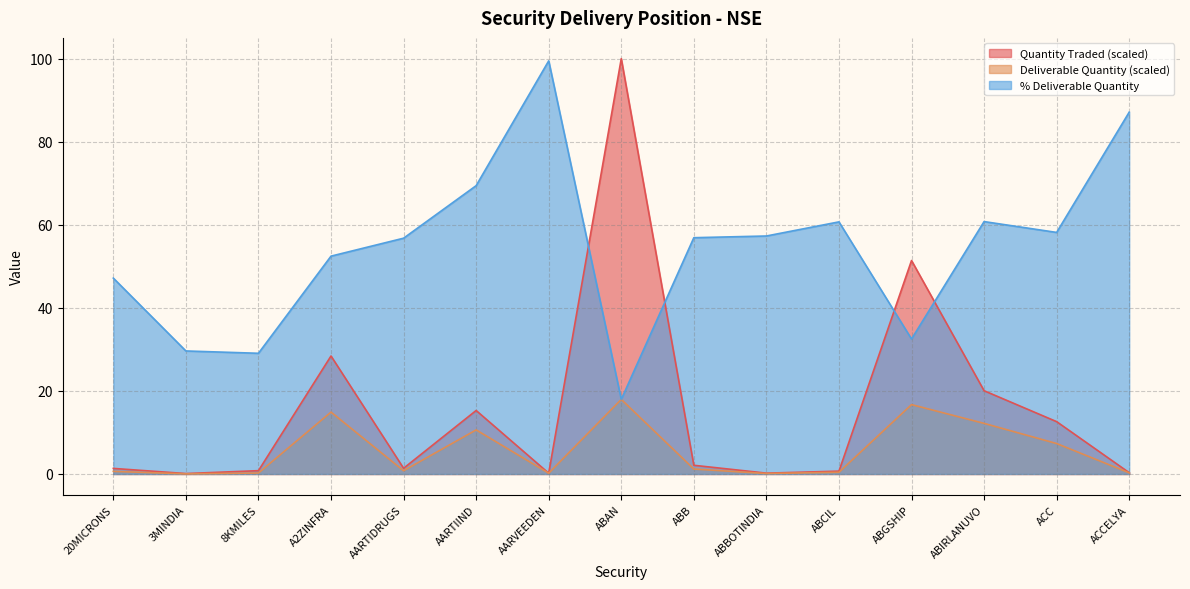

What is the difference between the maximum and second lowest values in the Quantity Traded series?

99.8